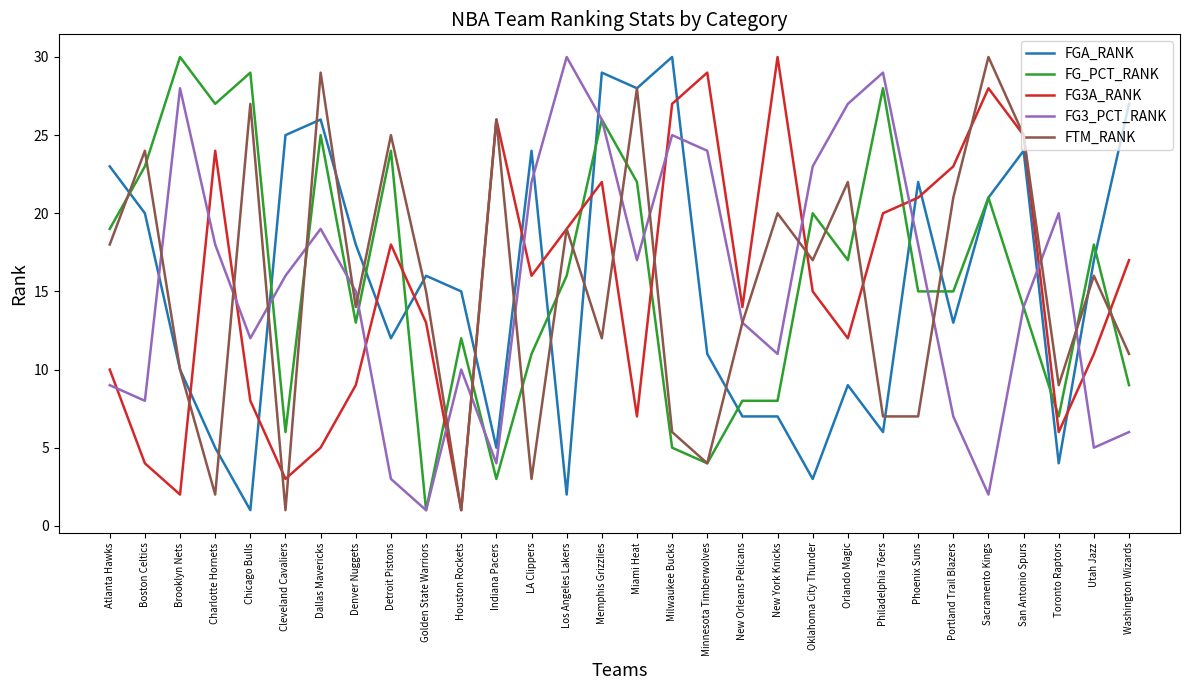

Reading left to right, list all the values displayed in this chart.

FGA_RANK: 23	20	10	5	1	25	26	18	12	16	15	5	24	2	29	28	30	11	7	7	3	9	6	22	13	21	24	4	17	27
FG_PCT_RANK: 19	23	30	27	29	6	25	13	24	1	12	3	11	16	26	22	5	4	8	8	20	17	28	15	15	21	14	7	18	9
FG3A_RANK: 10	4	2	24	8	3	5	9	18	13	1	26	16	19	22	7	27	29	14	30	15	12	20	21	23	28	25	6	11	17
FG3_PCT_RANK: 9	8	28	18	12	16	19	15	3	1	10	4	22	30	26	17	25	24	13	11	23	27	29	18	7	2	14	20	5	6
FTM_RANK: 18	24	10	2	27	1	29	14	25	15	1	26	3	19	12	28	6	4	13	20	17	22	7	7	21	30	25	9	16	11